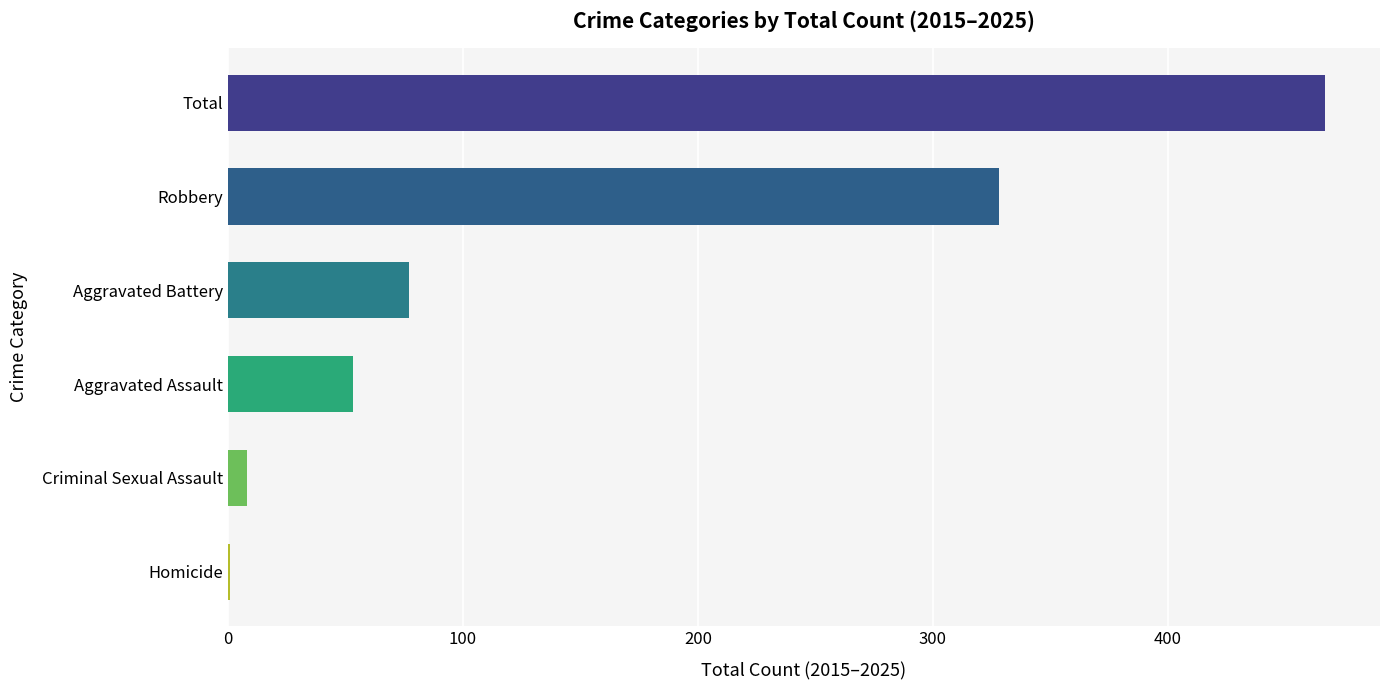

What is the sum of all values?

934